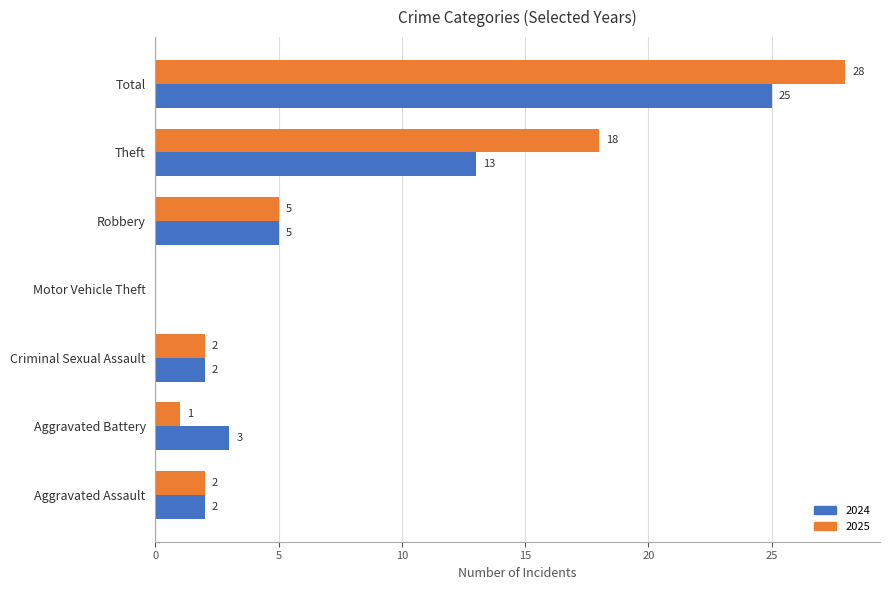

What is the sum of the 2025 values at Robbery and Criminal Sexual Assault?

7